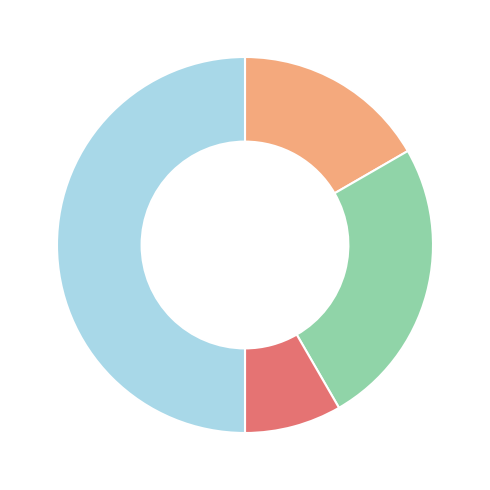

How many slices are in this pie chart?

4